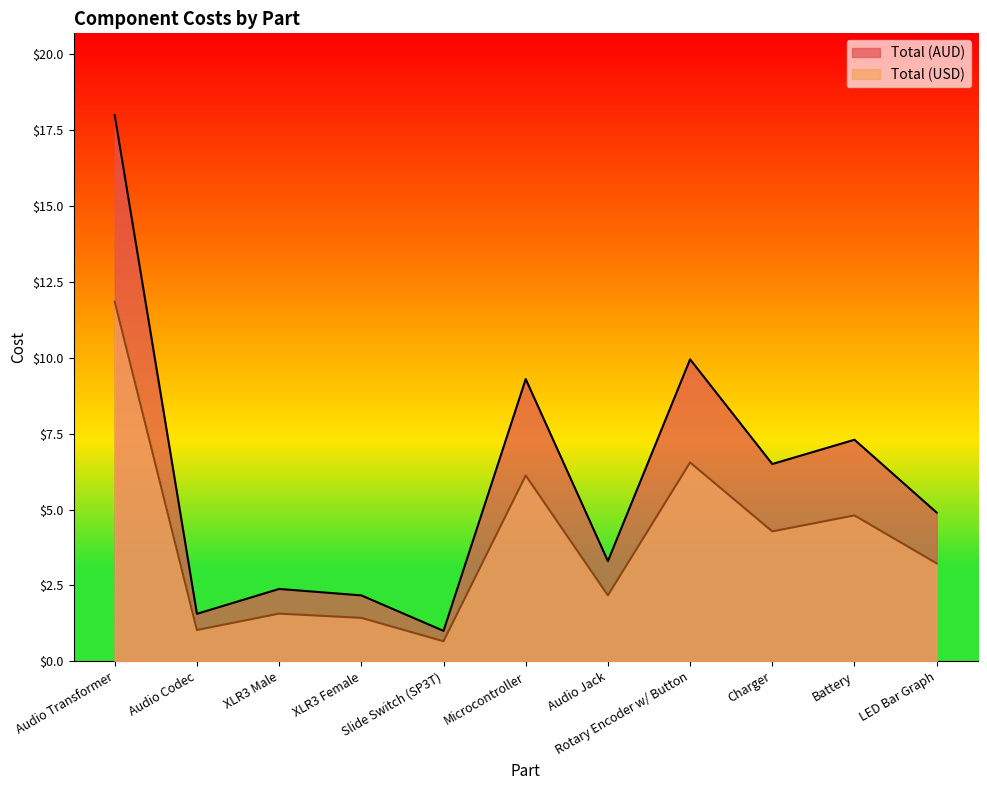

Reading left to right, what are all the values shown in this chart?

Total (AUD): Audio Transformer=18.0	Audio Codec=1.6	XLR3 Male=2.4	XLR3 Female=2.2	Slide Switch (SP3T)=1.0	Microcontroller=9.3	Audio Jack=3.3	Rotary Encoder w/ Button=9.9	Charger=6.5	Battery=7.3	LED Bar Graph=4.9
Total (USD): Audio Transformer=11.8	Audio Codec=1.0	XLR3 Male=1.6	XLR3 Female=1.4	Slide Switch (SP3T)=0.7	Microcontroller=6.1	Audio Jack=2.2	Rotary Encoder w/ Button=6.6	Charger=4.3	Battery=4.8	LED Bar Graph=3.2